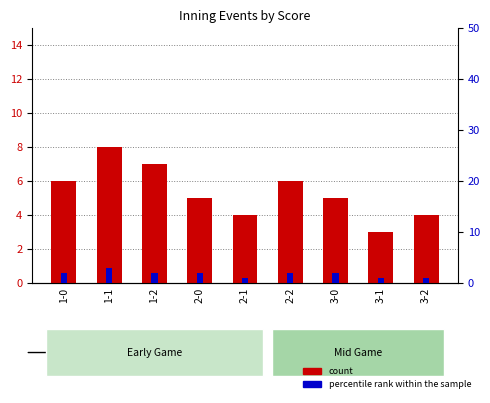

True or false: percentile rank within the sample has a value of 2 at 1-2.

True